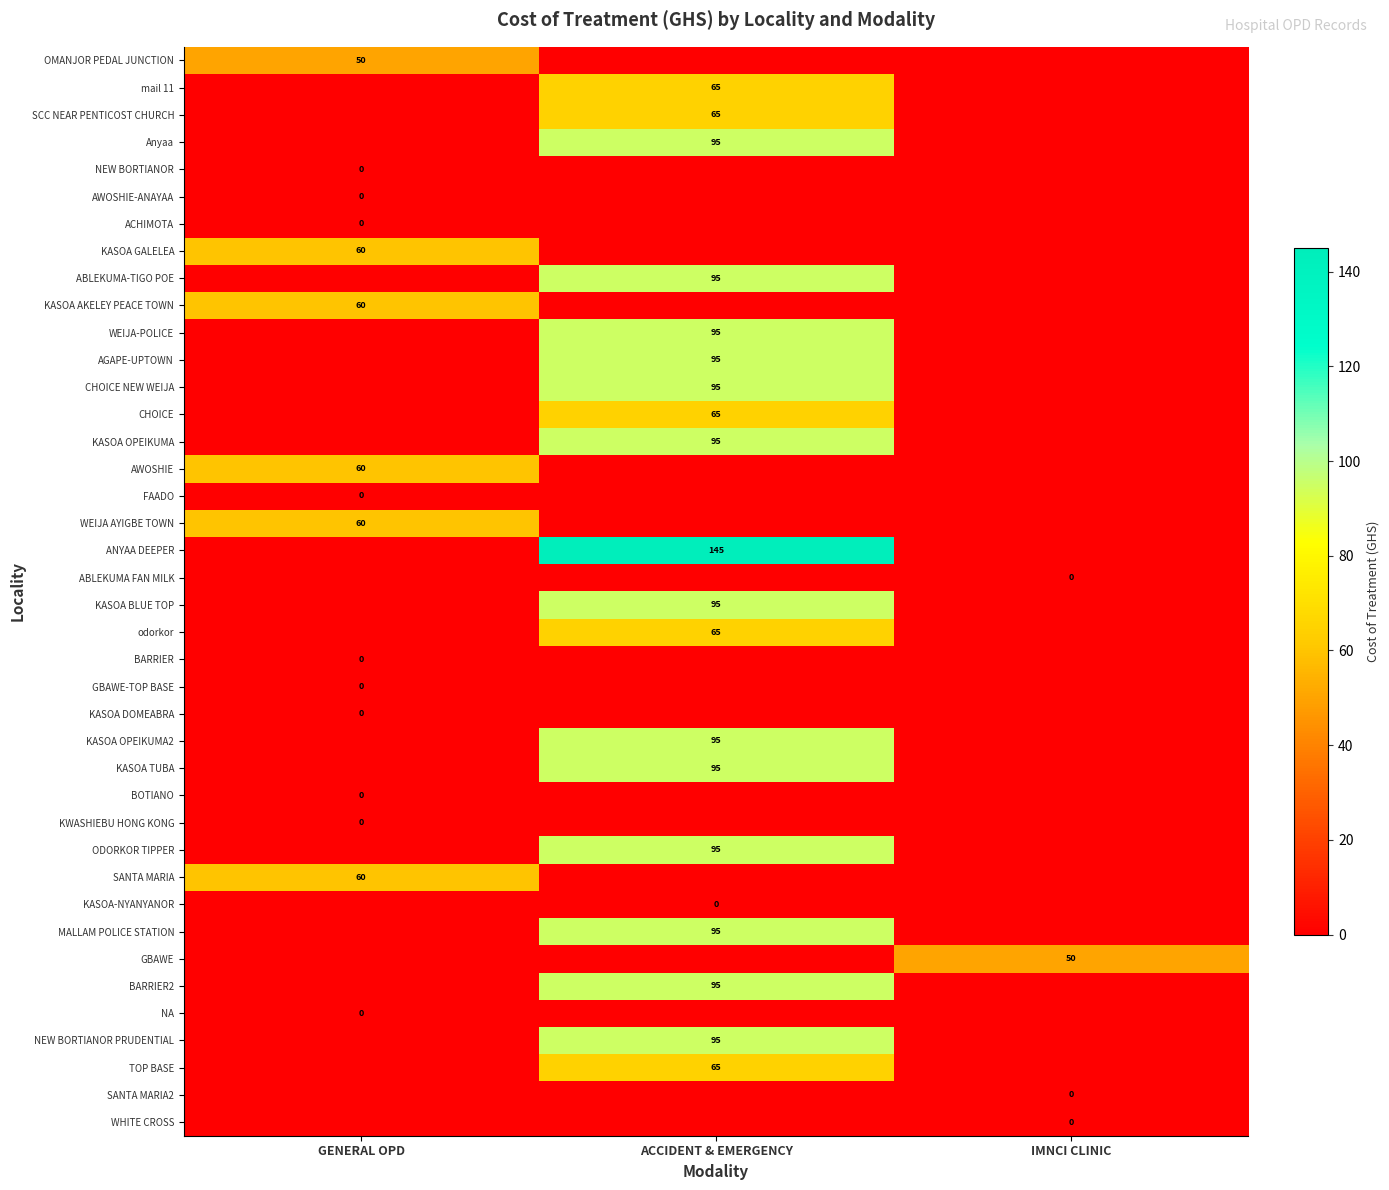

The value of TOP BASE at ACCIDENT & EMERGENCY is 98. True or false?

False